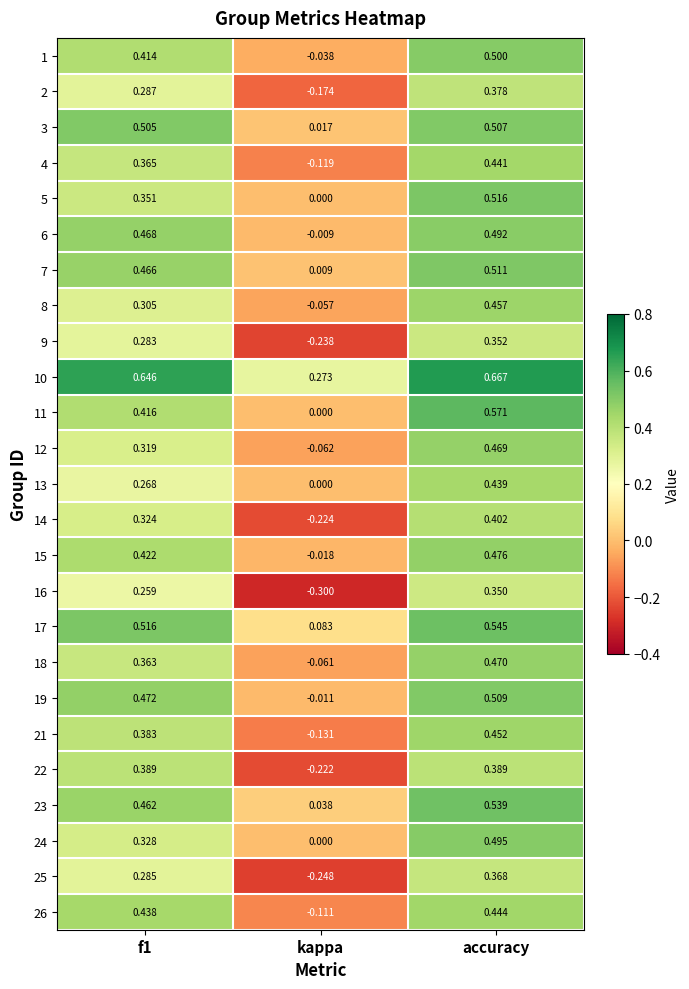

How many negative values does the 1 series have?

1